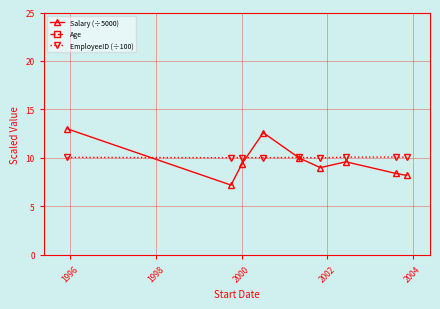

True or false: EmployeeID (÷100) and Salary (÷5000) cross at least once.

True